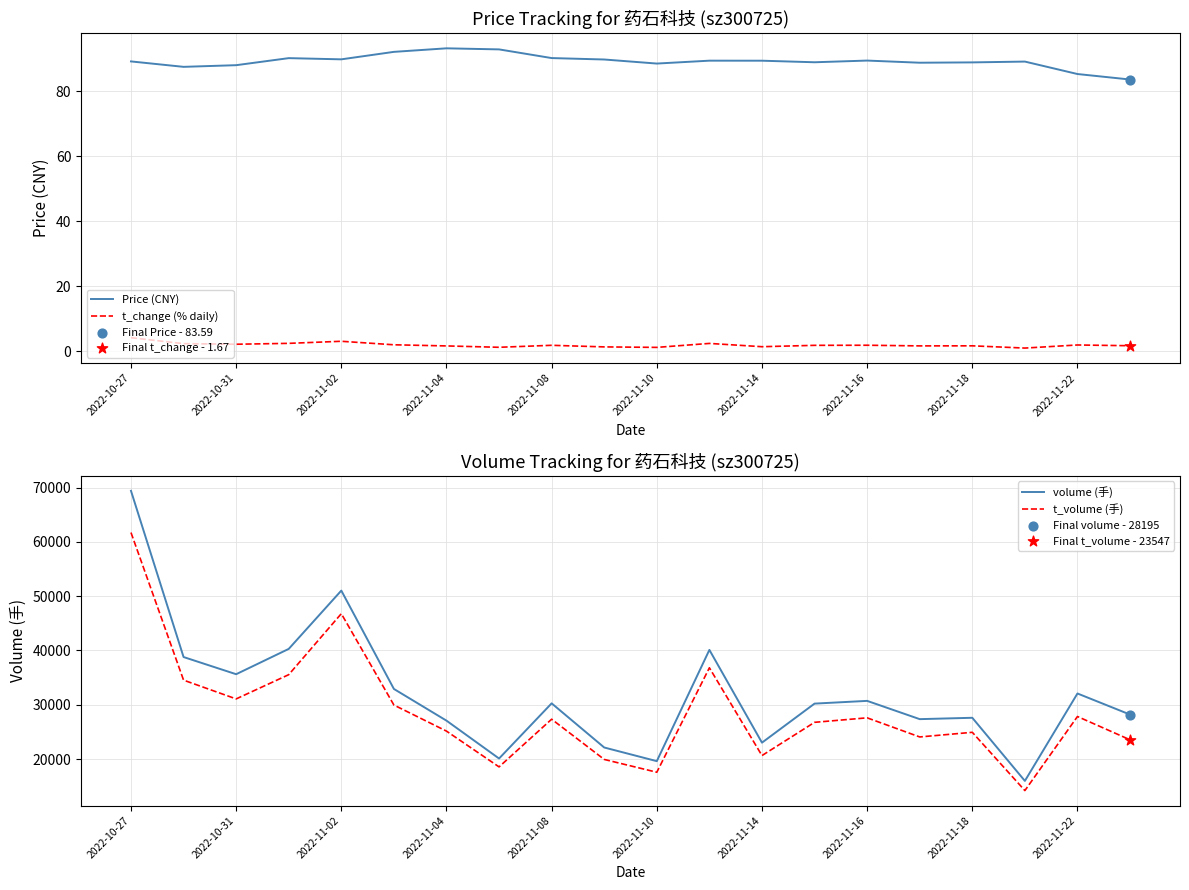

At how many categories does at least one series exceed 59744?

1